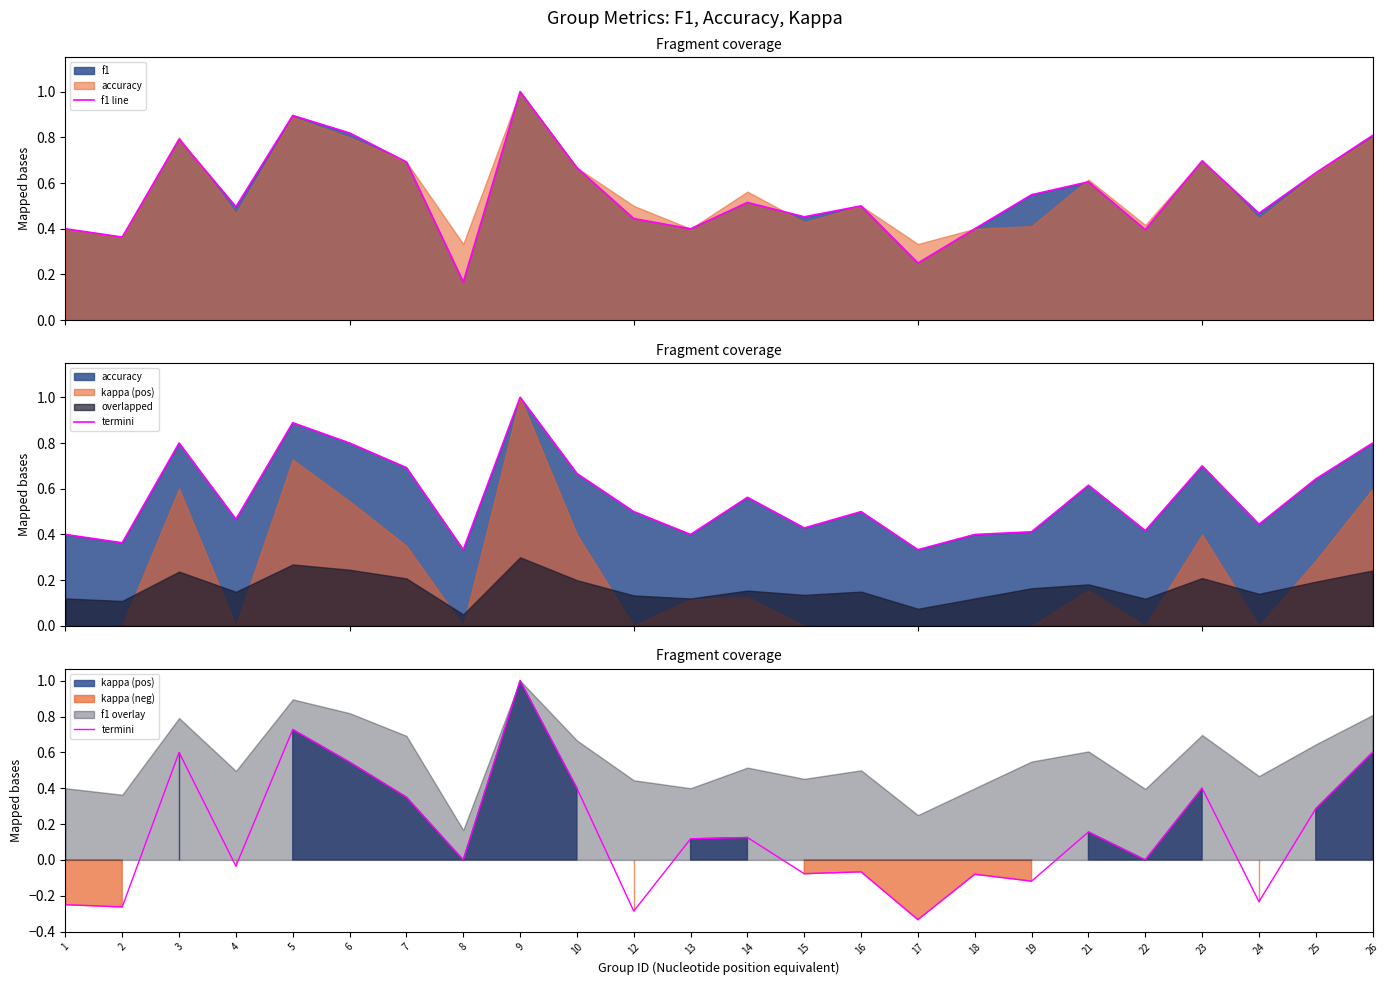

The value of f1 line at 12 is 0.2. True or false?

False